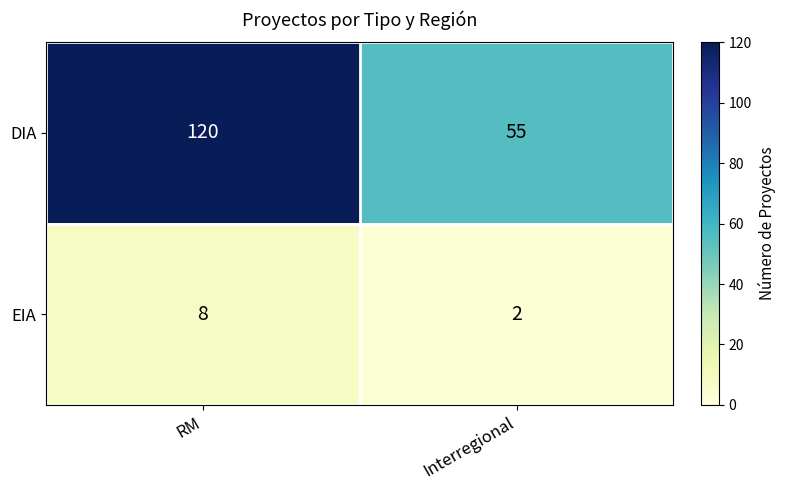

Reading right to left, extract all data points from this chart.

DIA: Interregional=55	RM=120
EIA: Interregional=2	RM=8